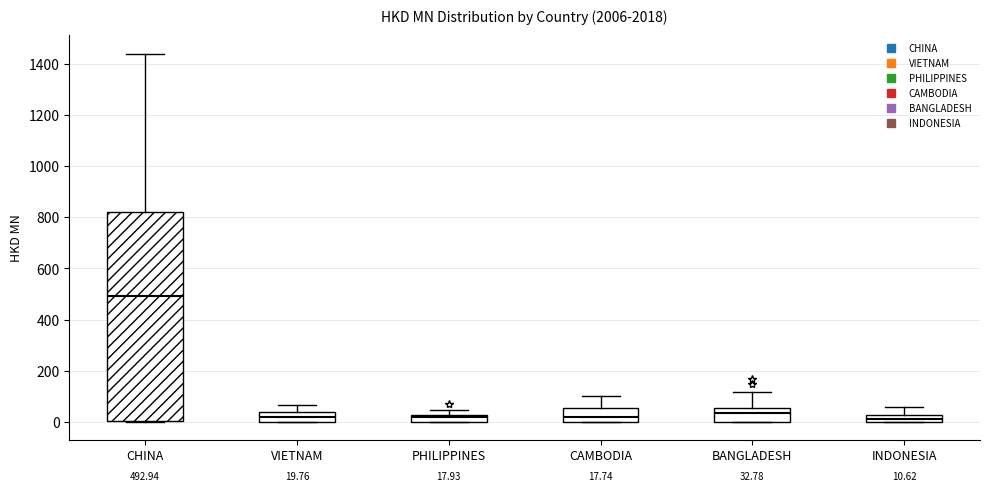

Which box's median line is the highest?

CHINA